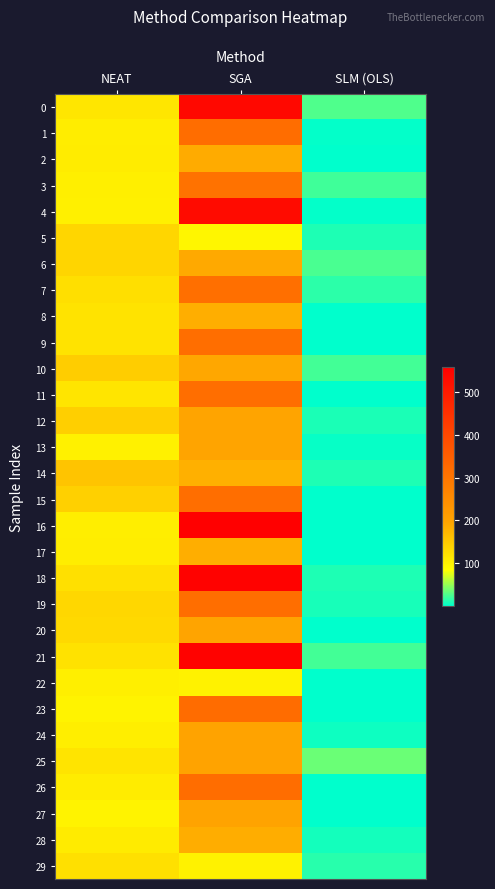

What is the total value across all series at NEAT?

3545.5